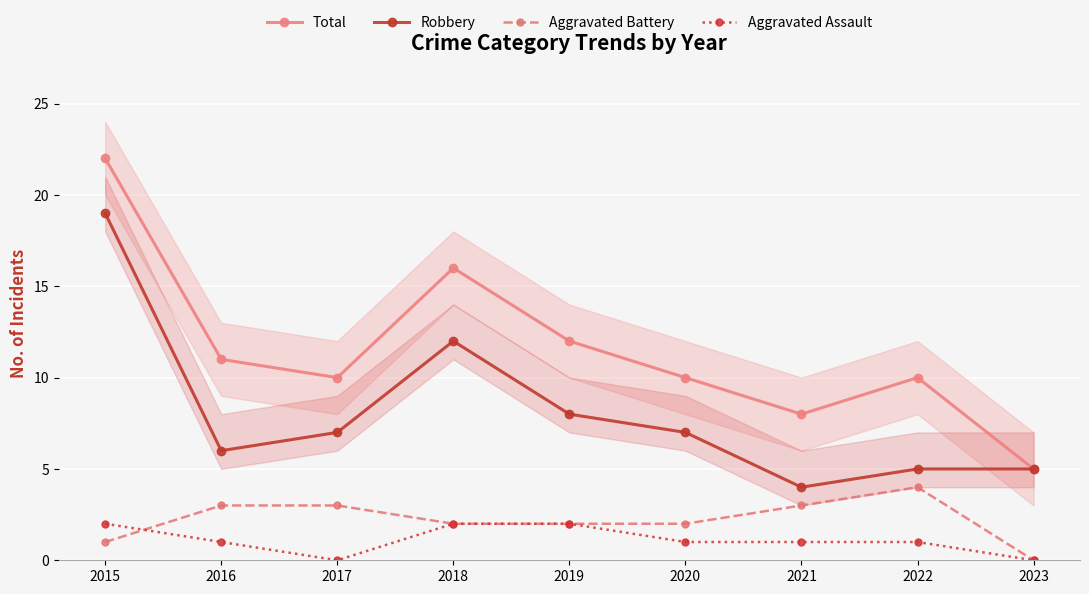

What is the spread (max minus min) of values at 2018?

14